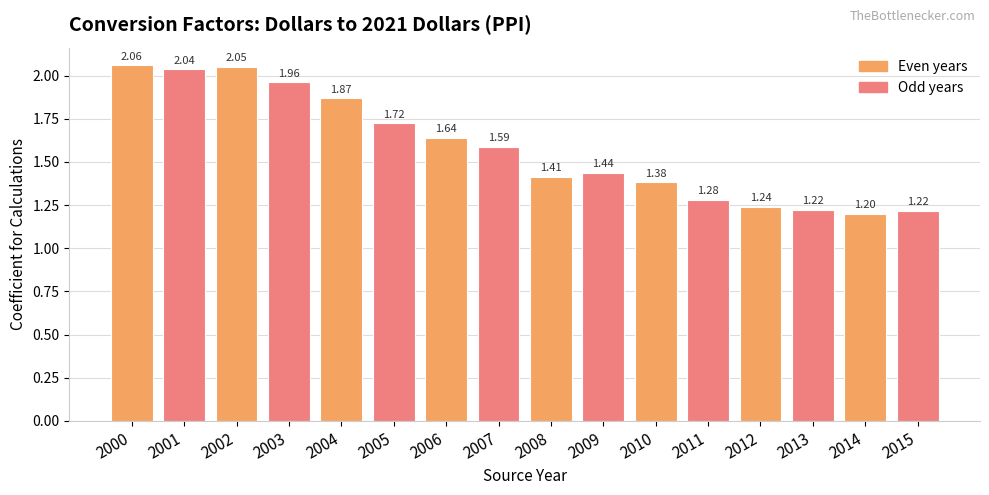

What is the ratio of the value at 2001 to the value at 2003?

1.0